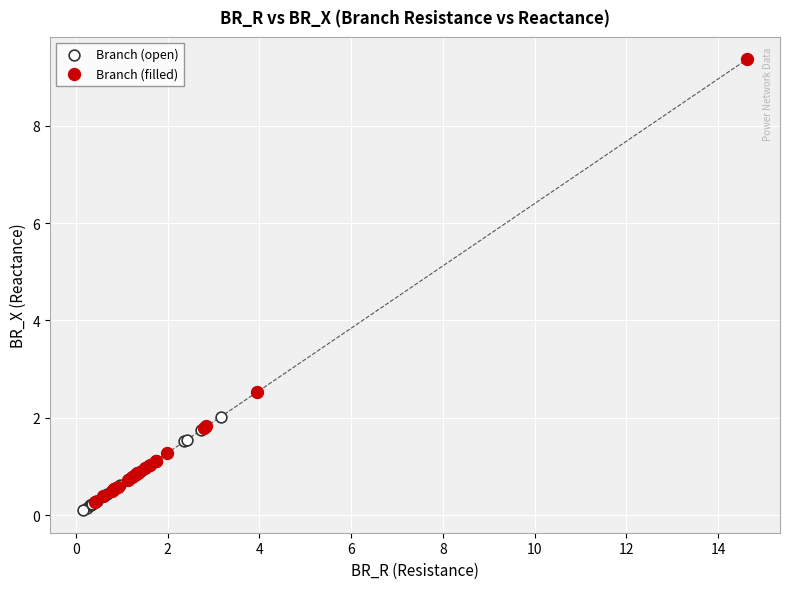

Which series has the widest spread of Y values?

Branch (filled)